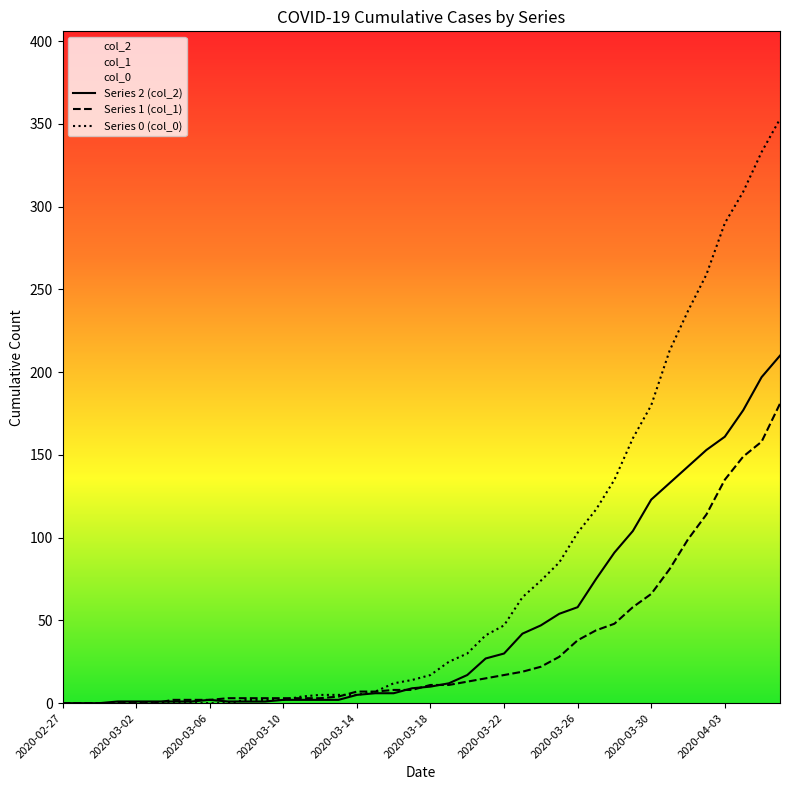

Which series changed the most between 2020-03-18 and 2020-03-22?

Series 0 (col_0)